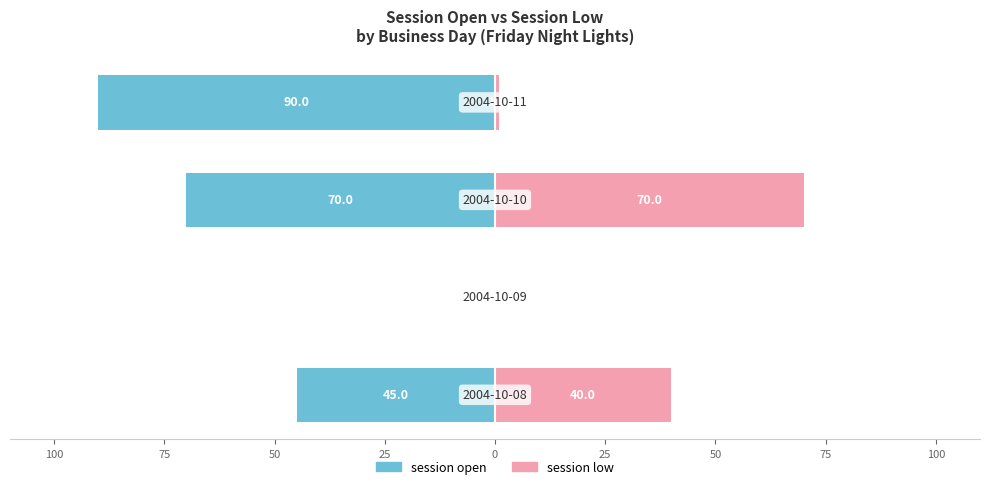

The value of session open at 75 is -44. True or false?

False